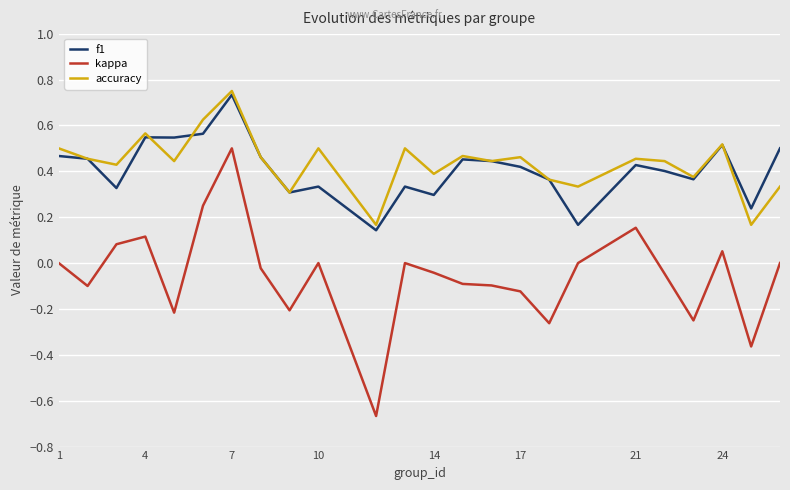

True or false: accuracy and kappa cross at least once.

False